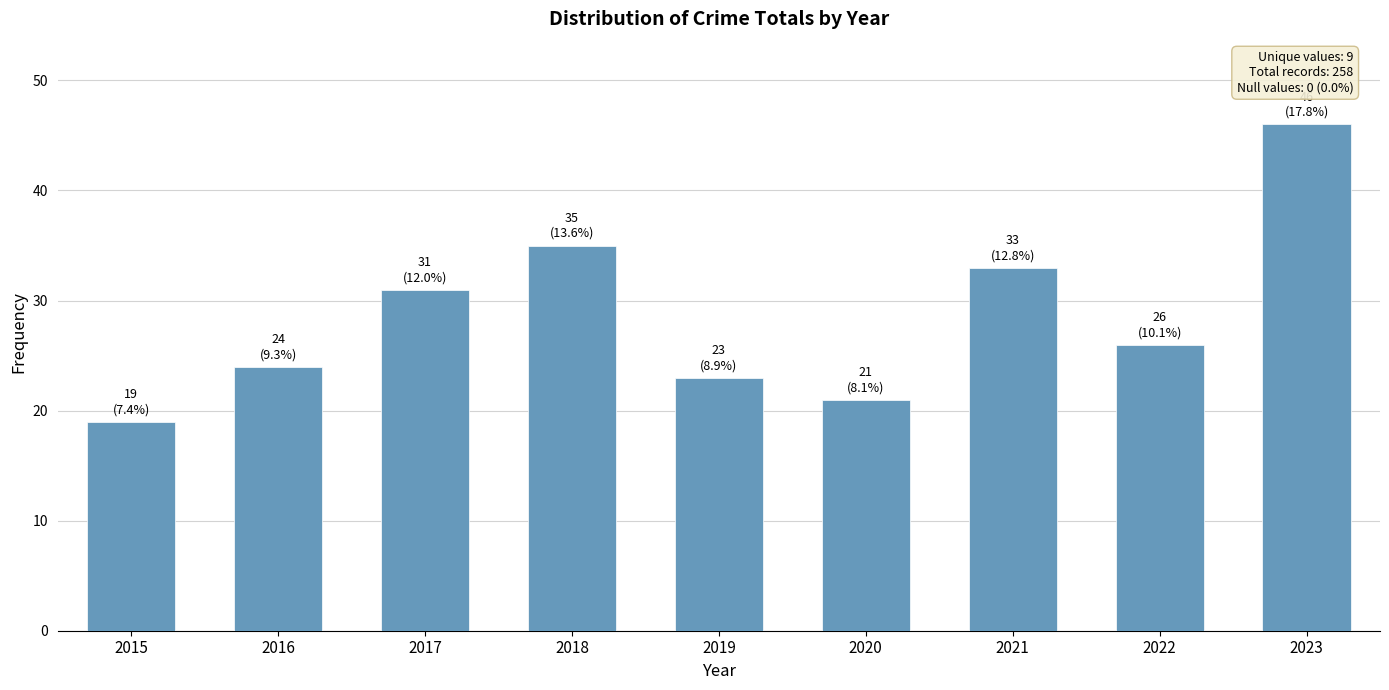

Reading right to left, what are all the values shown in this chart?

46	26	33	21	23	35	31	24	19